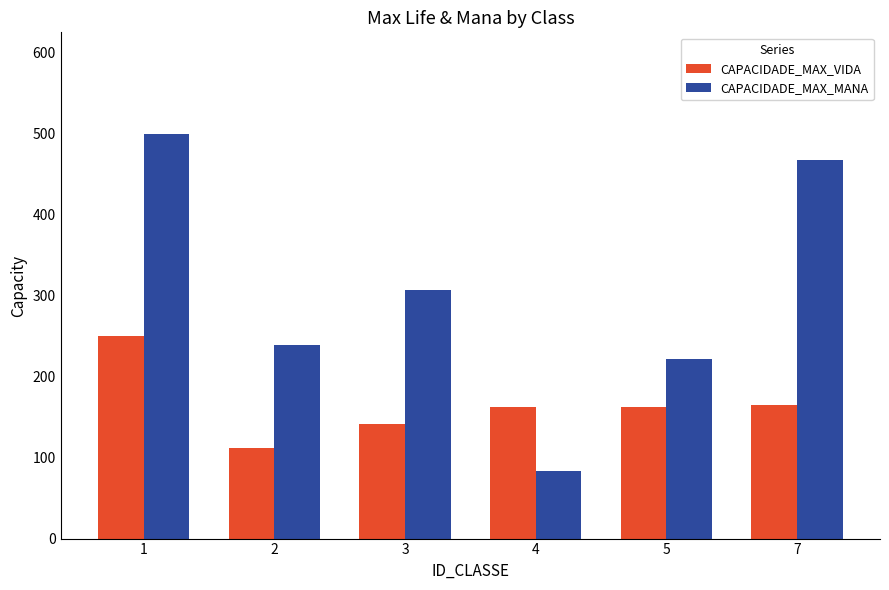

The value of CAPACIDADE_MAX_VIDA at 5 is 108.1. True or false?

False